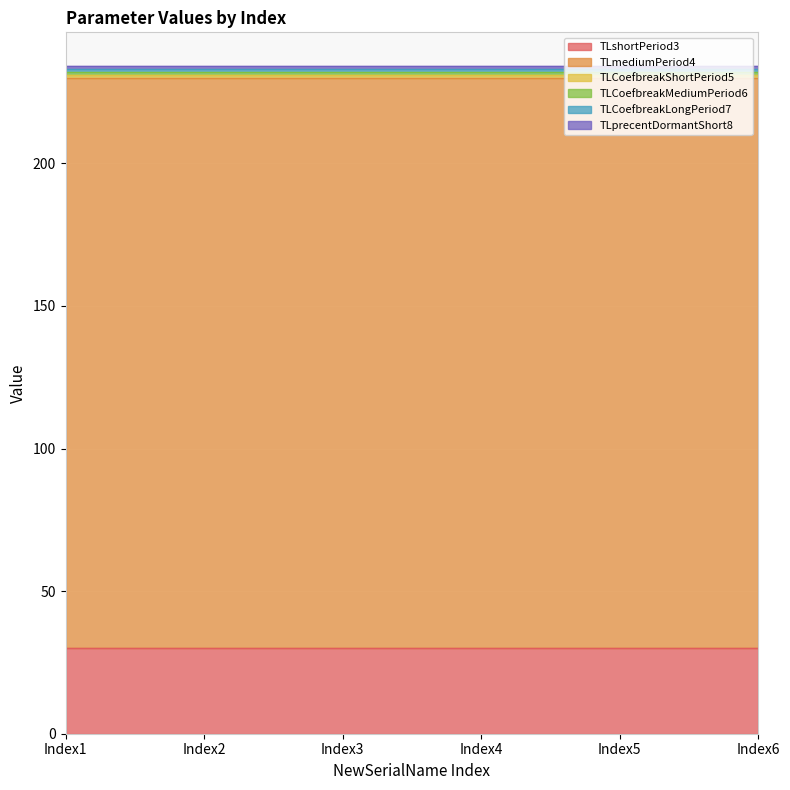

What is the approximate value of TLprecentDormantShort8 at Index6?

1.2